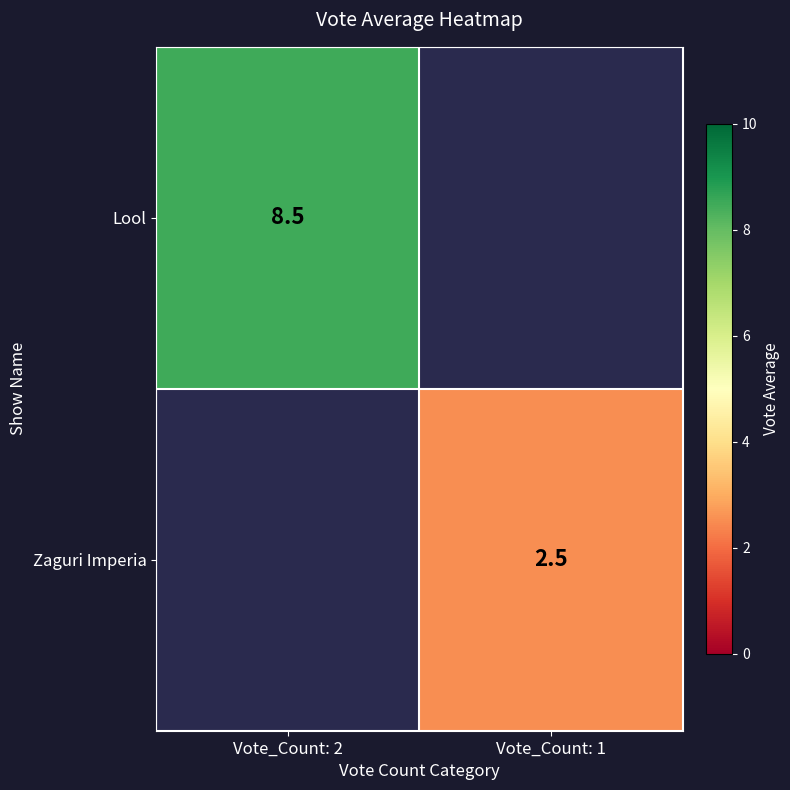

How many categories are shown in the chart?

2